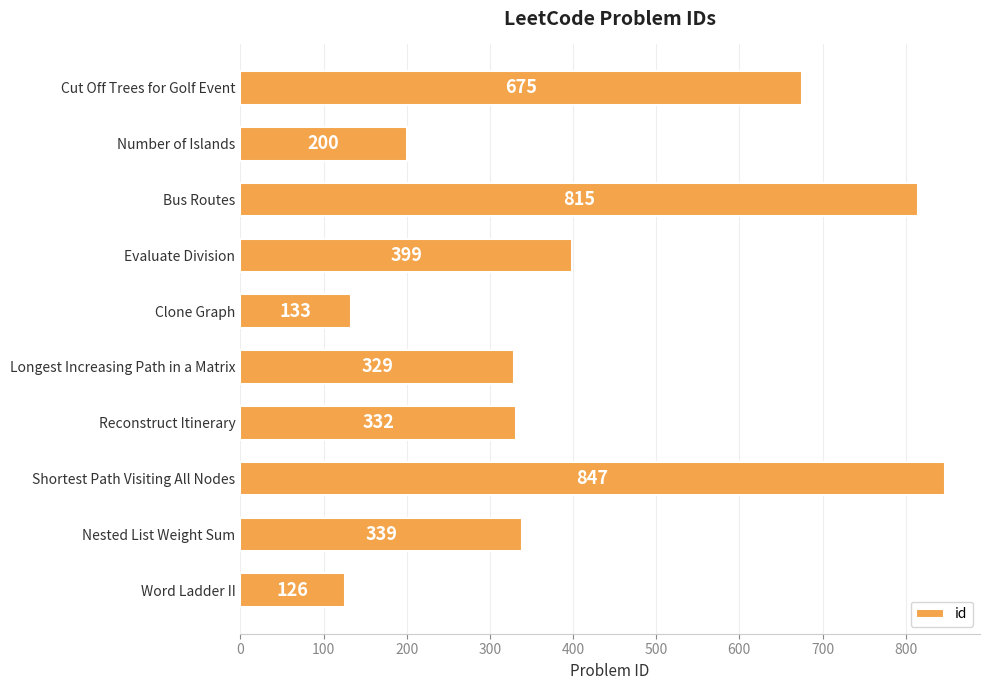

Read the value at Longest Increasing Path in a Matrix, to the nearest 50.

350